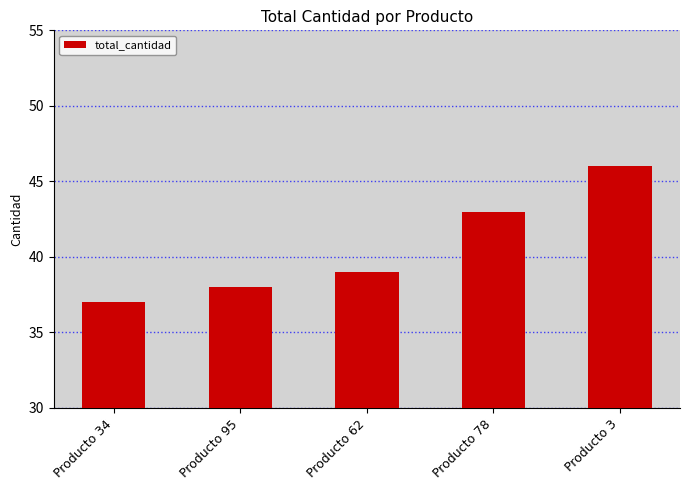

What is the change in value from Producto 62 to Producto 78?

+4